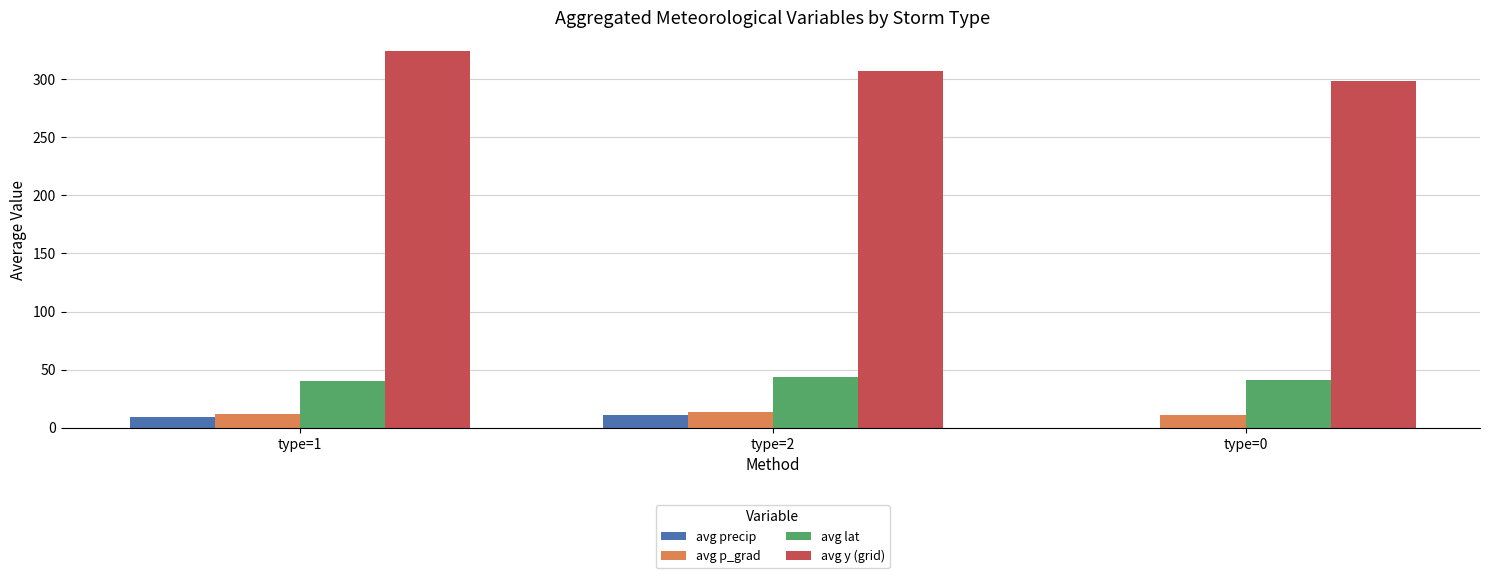

Is the value of avg y (grid) at type=2 greater than the value of avg p_grad at type=2?

Yes